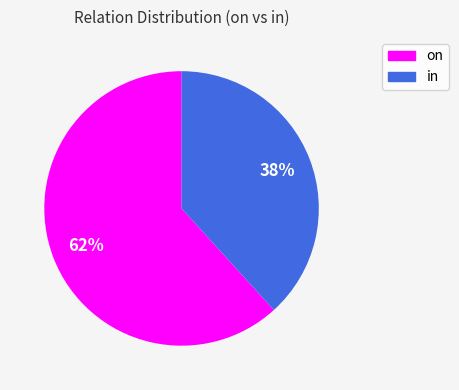

How many segments does this pie chart have?

2